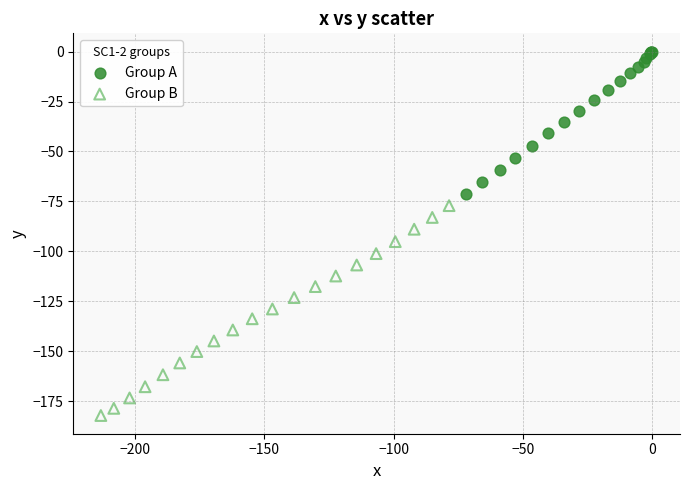

Which series reaches the minimum Y coordinate?

Group B